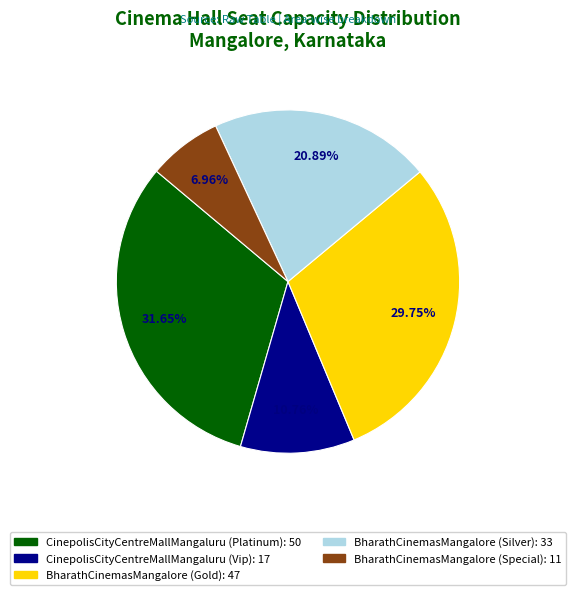

To the nearest percent, what percentage of the pie is BharathCinemasMangalore (Gold)?

30%